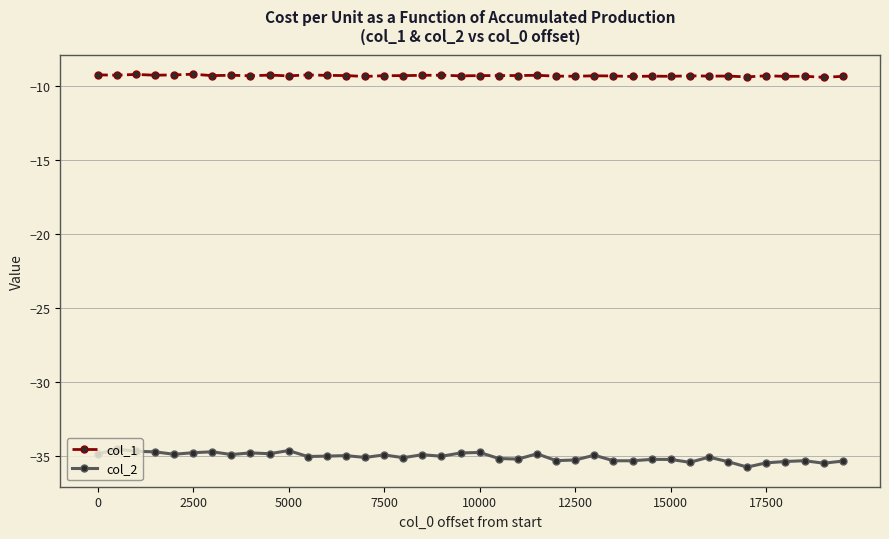

What is the value of the col_1 point at the 12th from the left?

-9.3